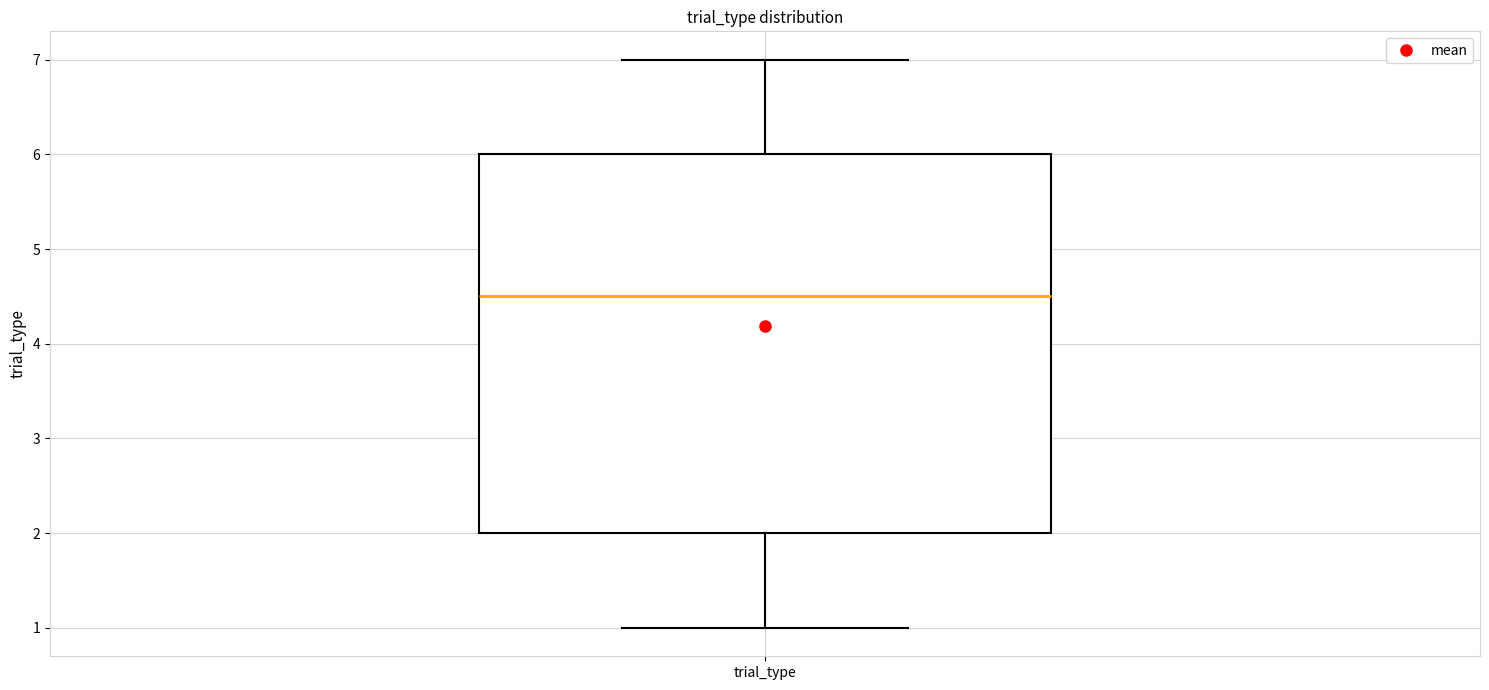

Read this box plot against the y-axis: the position of the median line, the range covered by the box, and the ends of both whiskers. The values are not printed on the chart, so give them approximately, as read against the axis.

median 4.5, box 2.0 to 6.0, whiskers 1.0 to 7.0